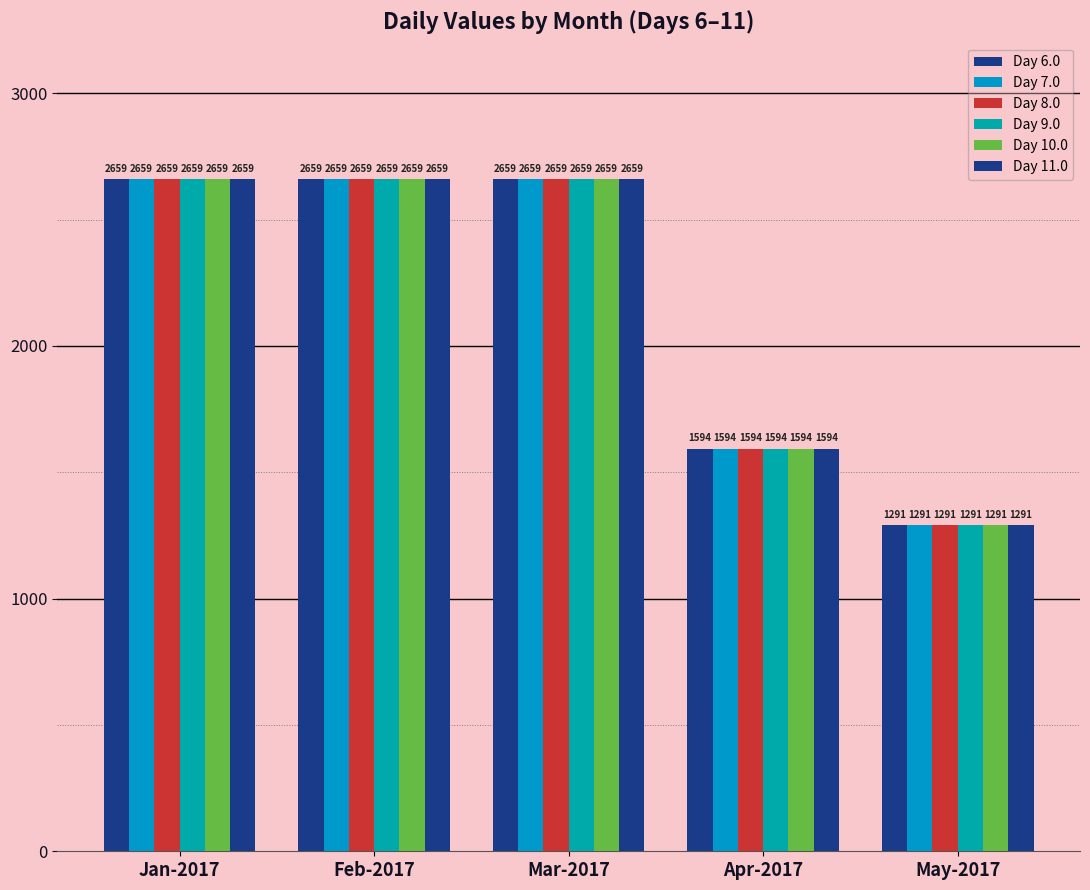

How many values in the Day 7.0 series are below 2659?

2